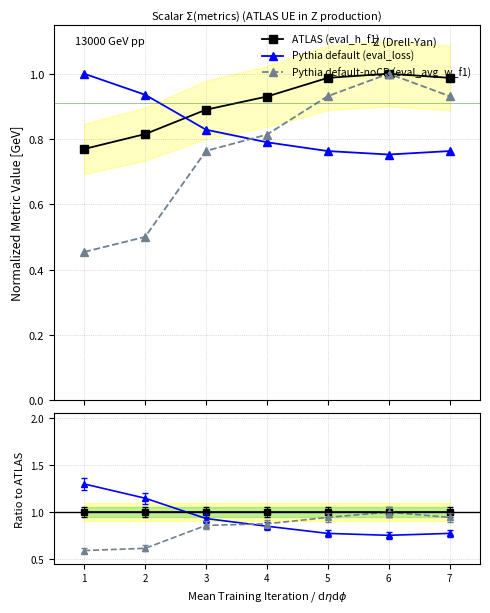

Which has a higher value, 4 or 3?

4